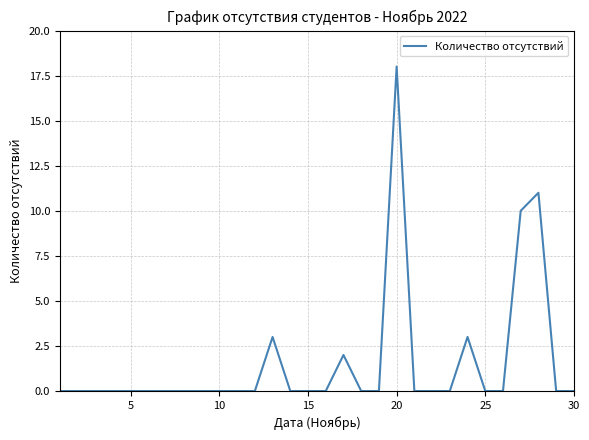

Count the number of data series in this chart.

1